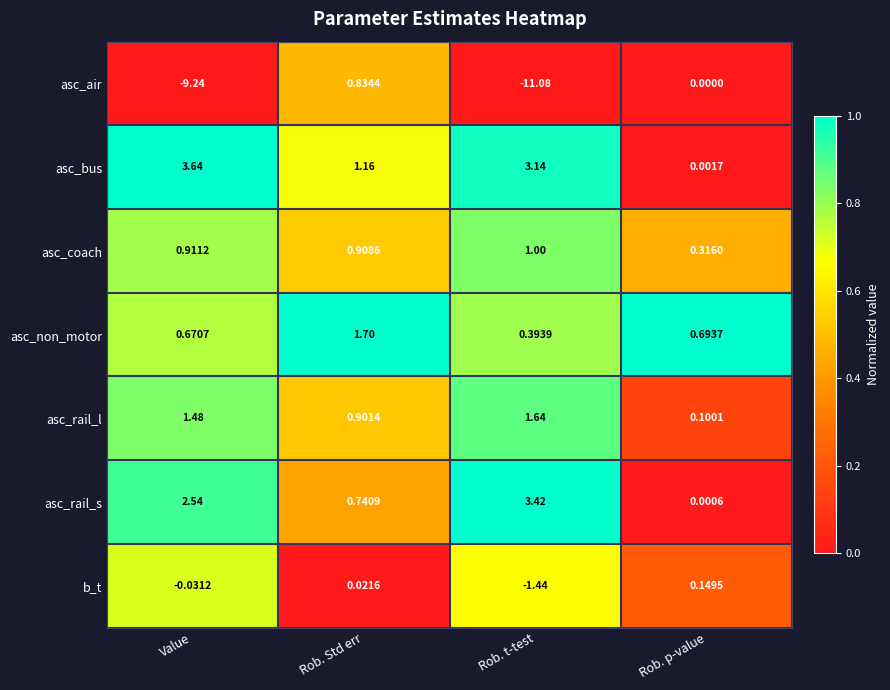

Which category has the lowest value in the asc_bus series?

Rob. p-value